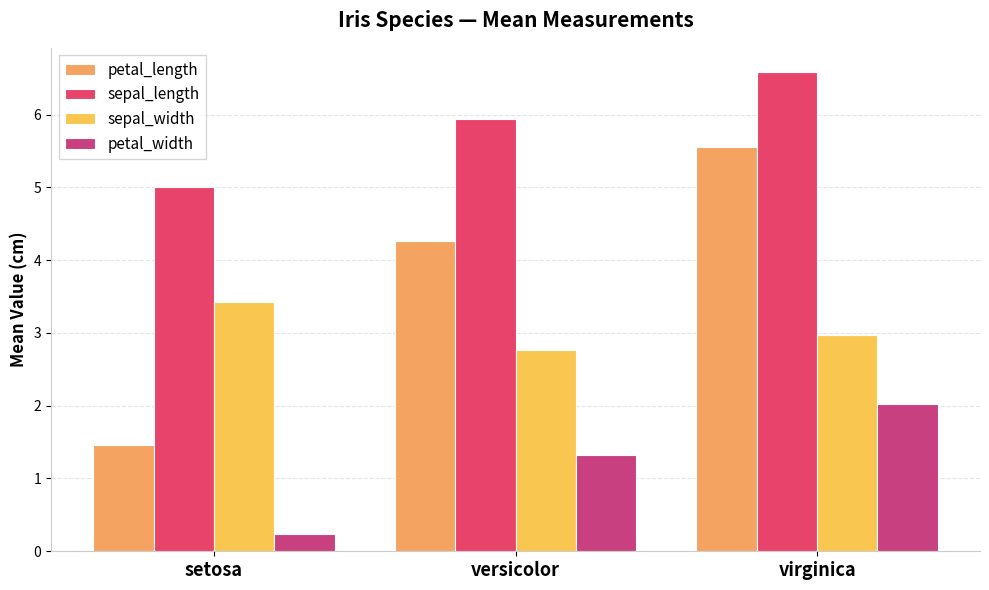

Rank the series by their average value, from highest to lowest.

sepal_length, petal_length, sepal_width, petal_width